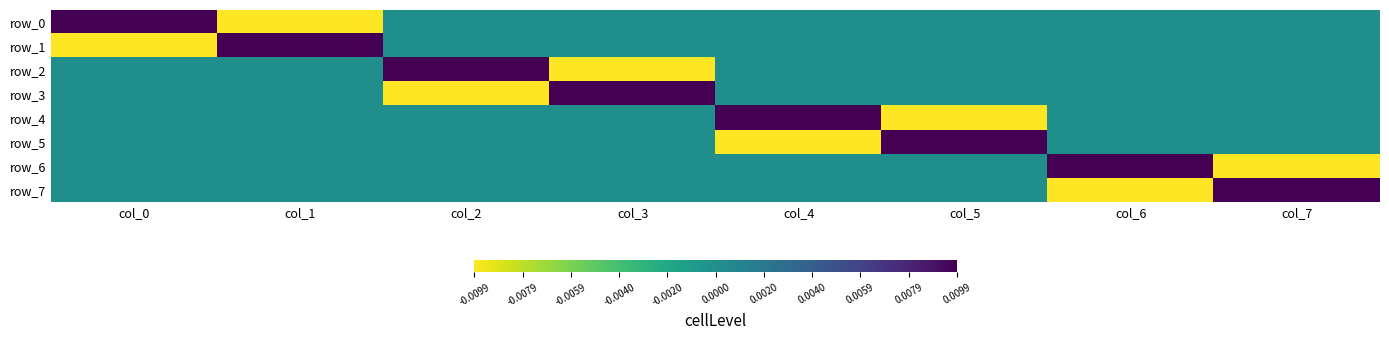

Between col_2 and col_4, which series saw the biggest shift?

row_2